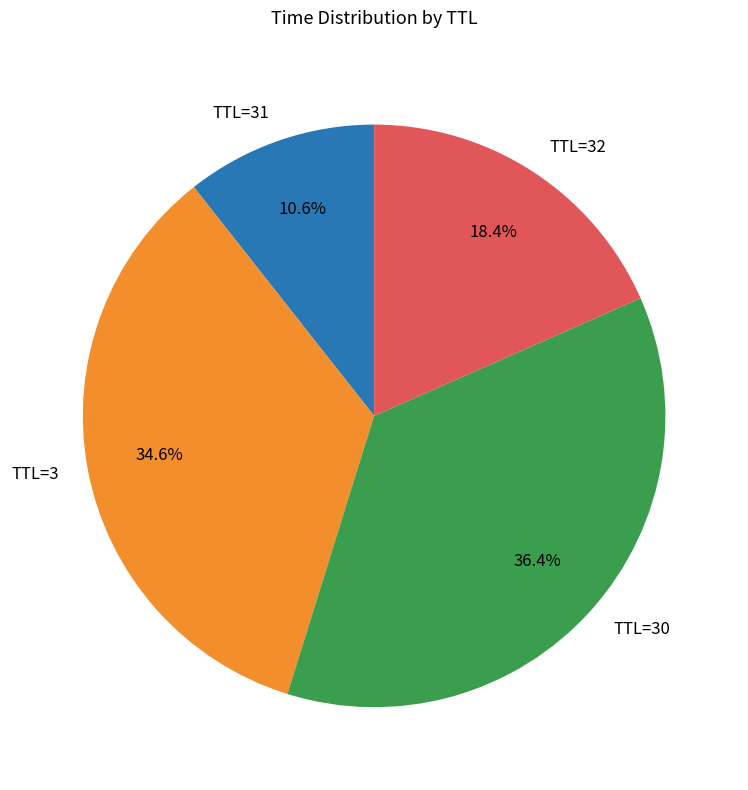

Does any single category account for the majority?

No